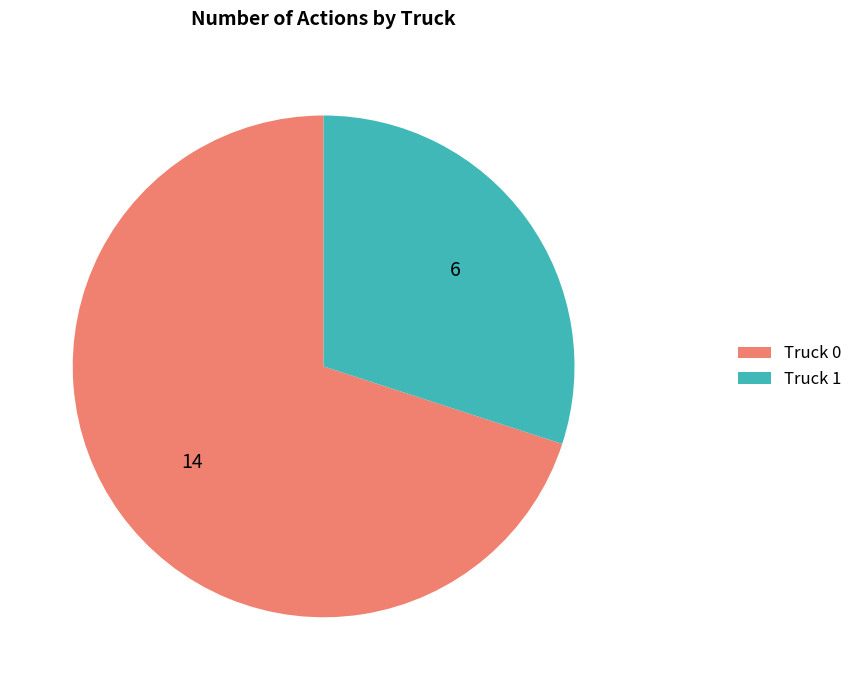

Which category has the smallest portion of the pie?

Truck 1